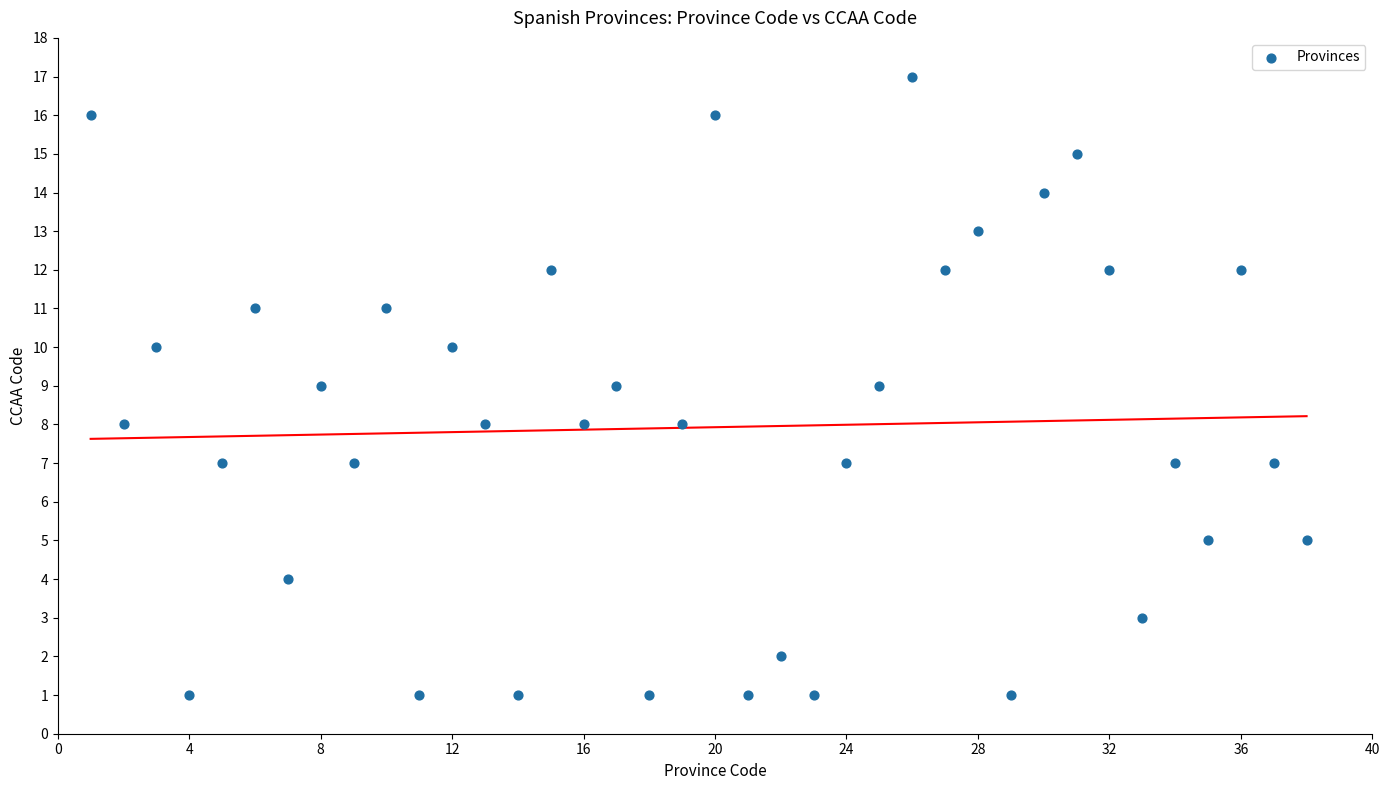

What is the range of X values (max minus min)?

37